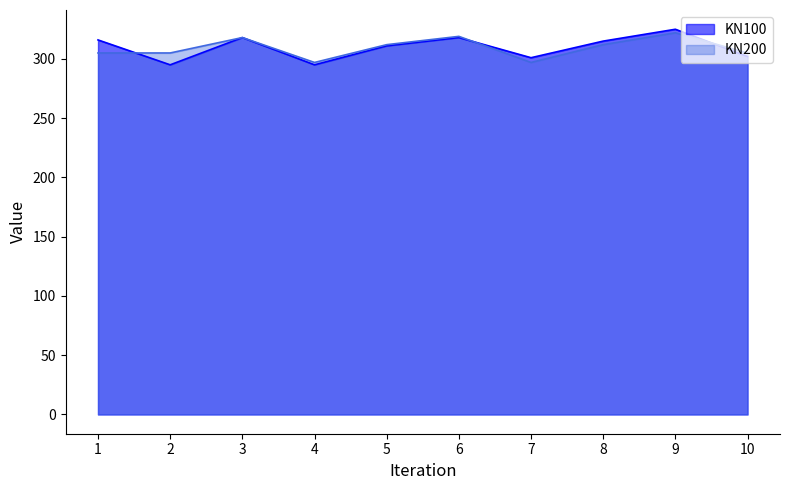

At how many categories does at least one series exceed 311?

6